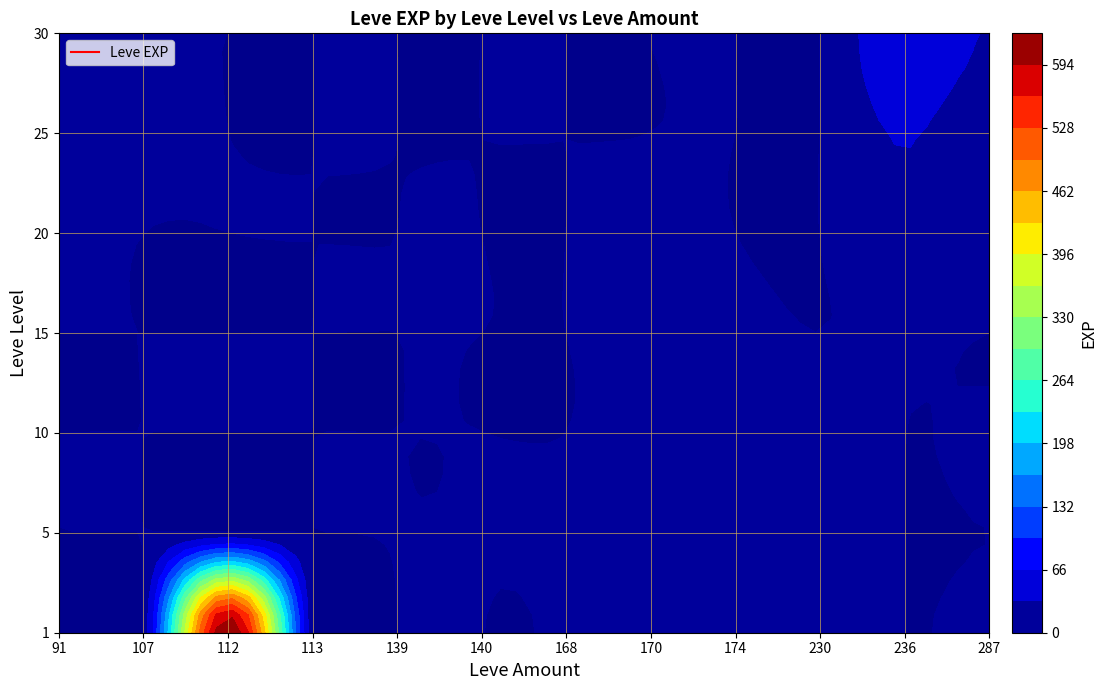

Which category has the lowest value across all series?

236